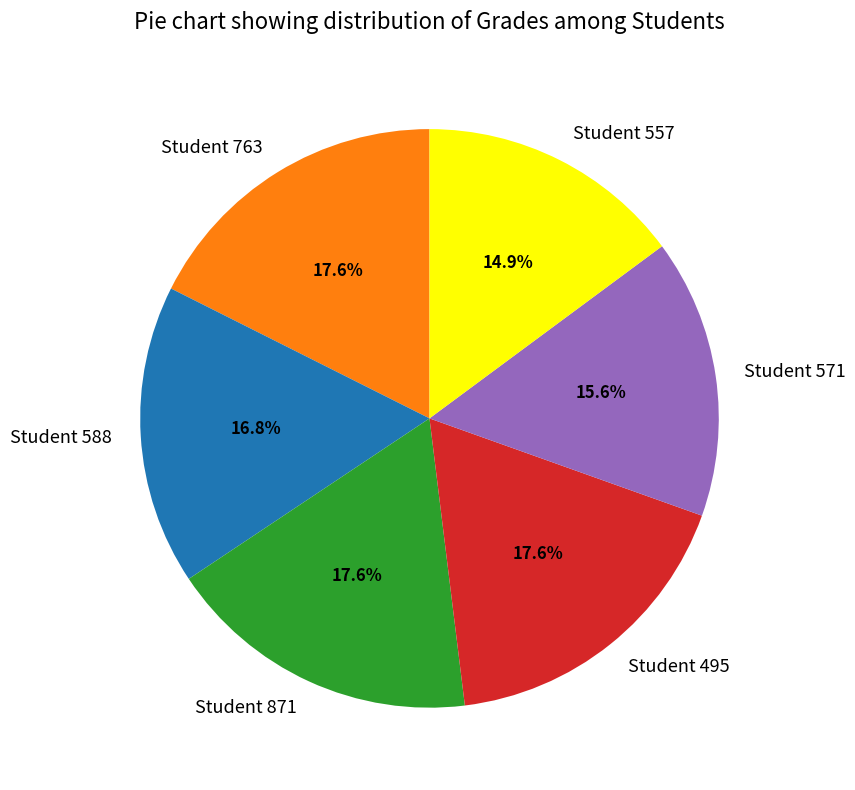

The Student 571 slice represents 16% of the pie. True or false?

True